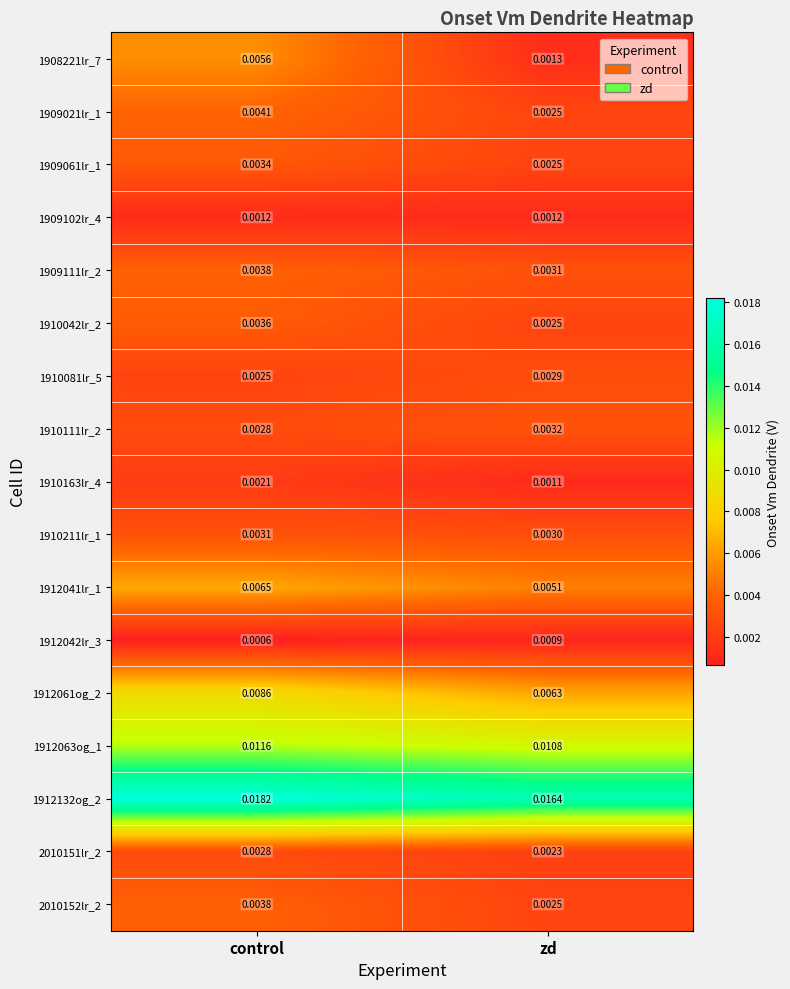

At which category is the sum across all series the highest?

control